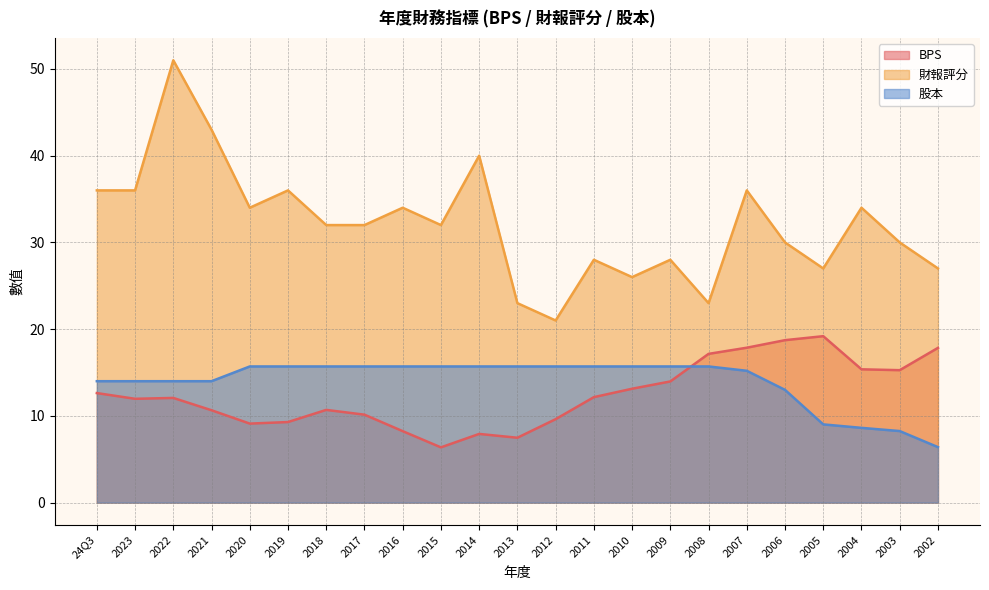

Read the 財報評分 value at 24Q3.

36.0